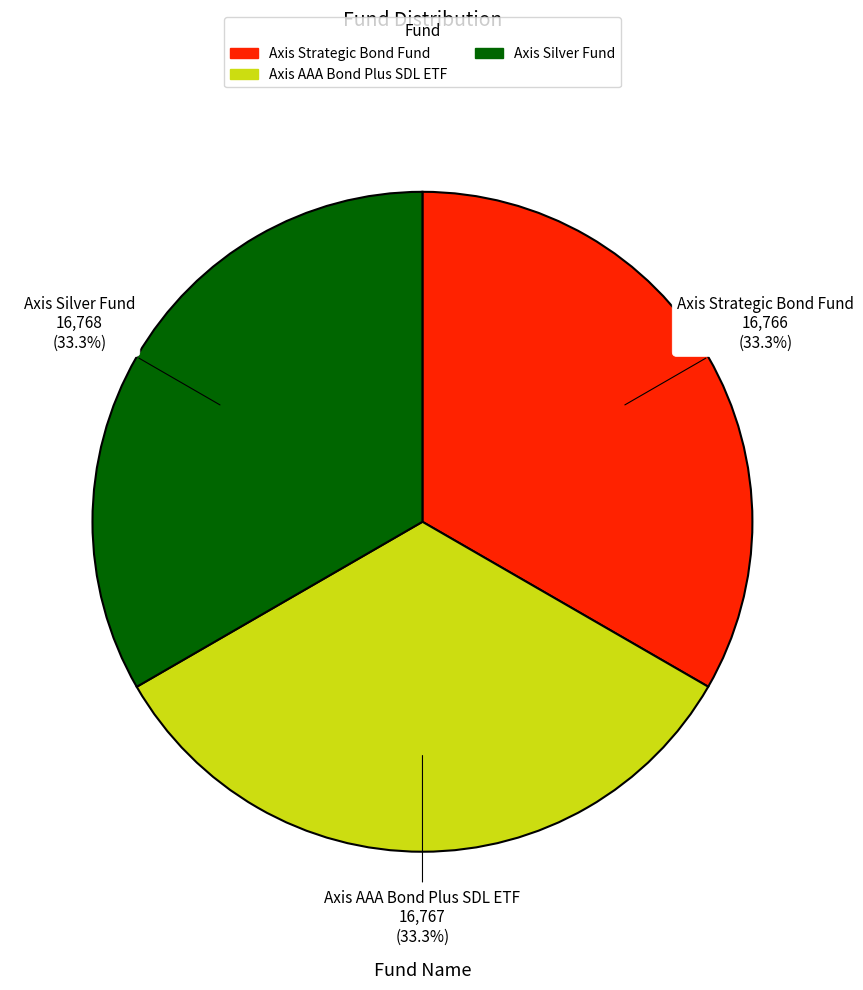

What percentage do Axis AAA Bond Plus SDL ETF and Axis Silver Fund together represent?

66.7%